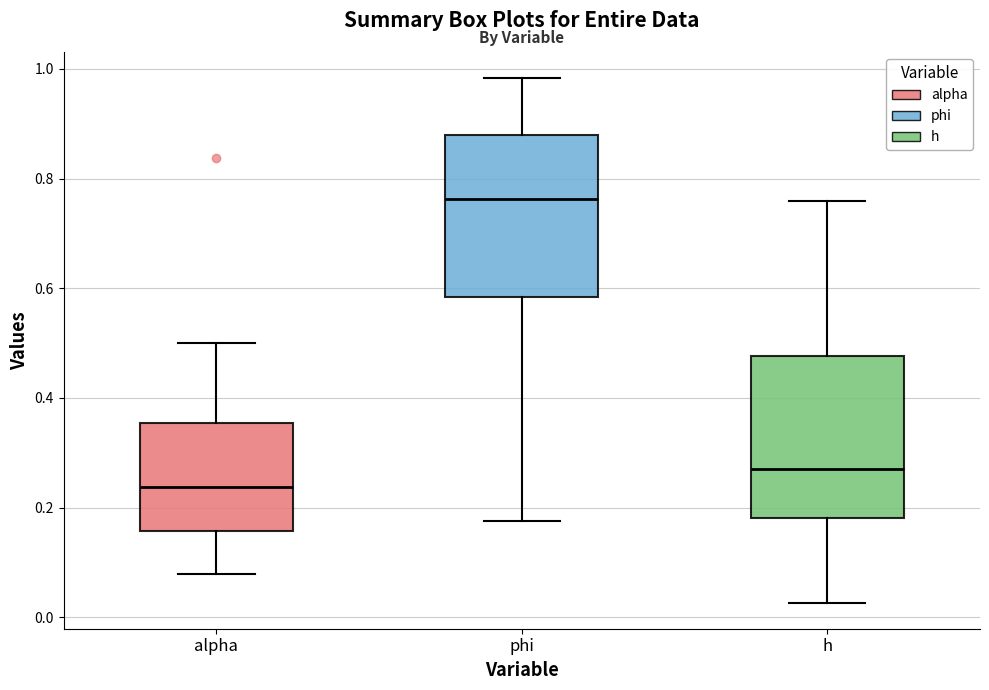

Reading left to right, transcribe this box plot: for each box, give where its median line is, the range the box spans, and where its two whiskers end, as read against the y-axis. The values are not printed on the chart, so give them approximately, as read against the axis.

alpha: median 0.24, box 0.16 to 0.36, whiskers 0.08 to 0.50
phi: median 0.76, box 0.58 to 0.88, whiskers 0.18 to 0.98
h: median 0.28, box 0.18 to 0.48, whiskers 0.02 to 0.76